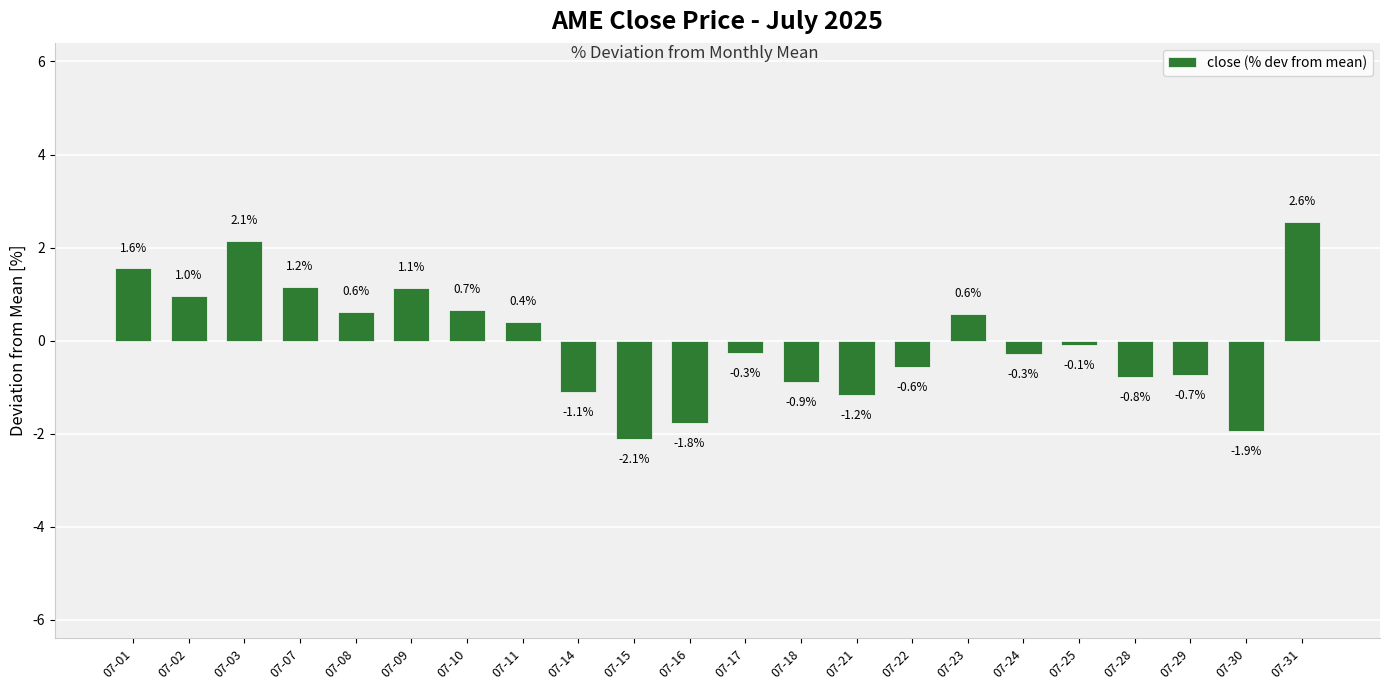

How many values are below 0?

12